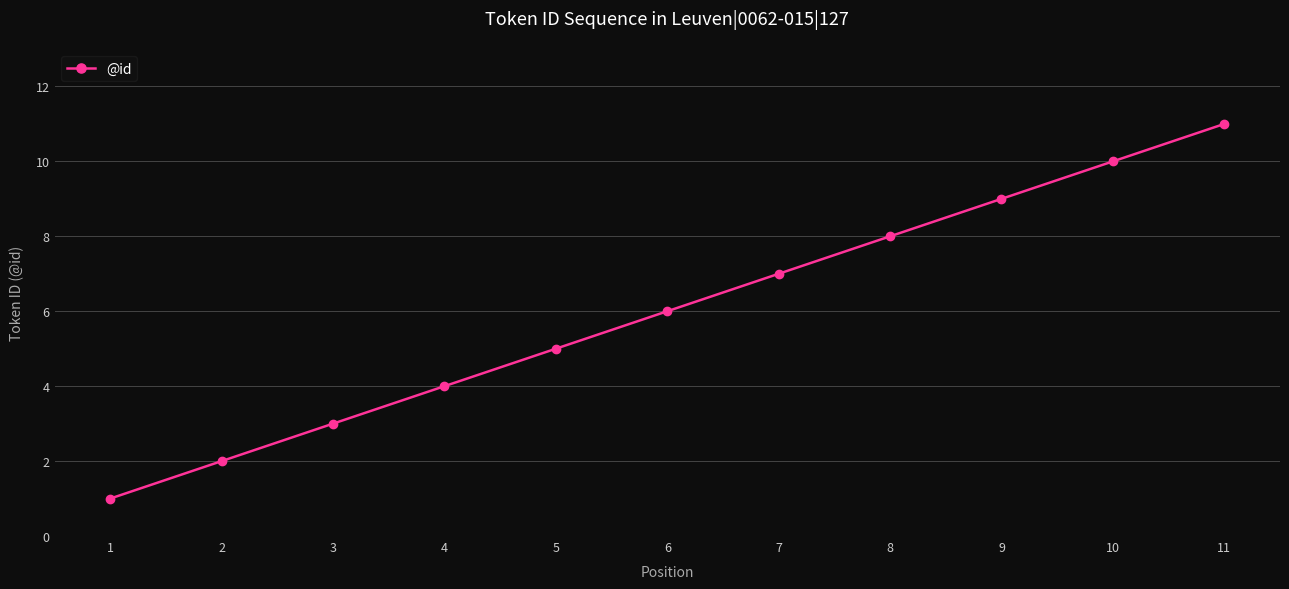

Count the values in the range 3 to 9.

7